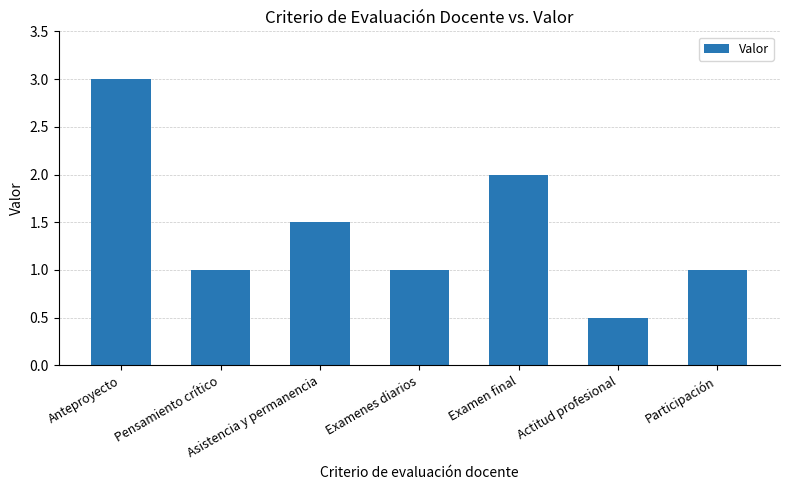

What is the change in value from Anteproyecto to Pensamiento crítico?

-2.0